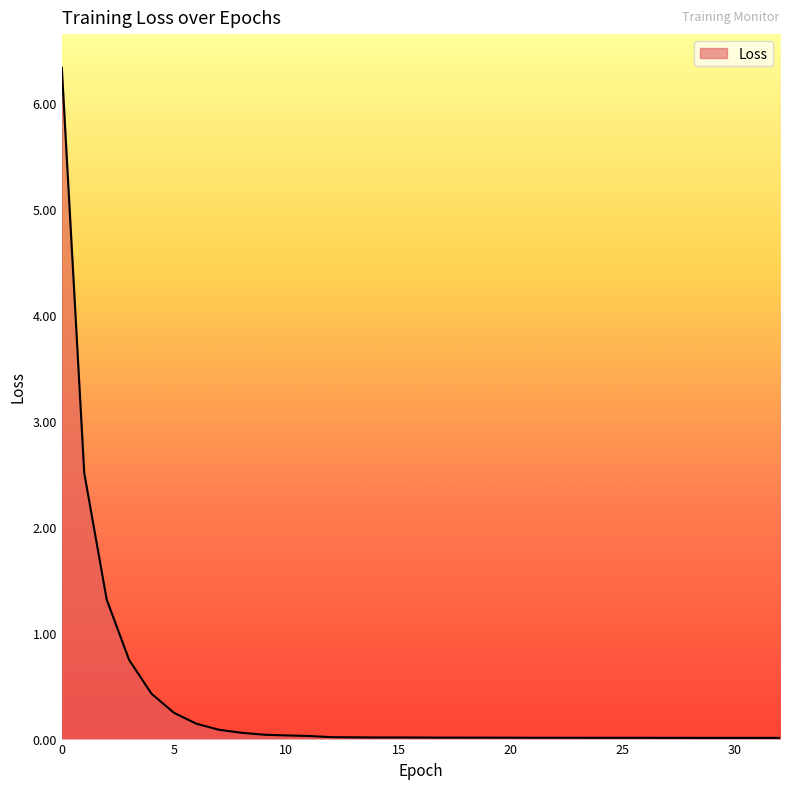

What is the maximum value shown in the chart?

6.3